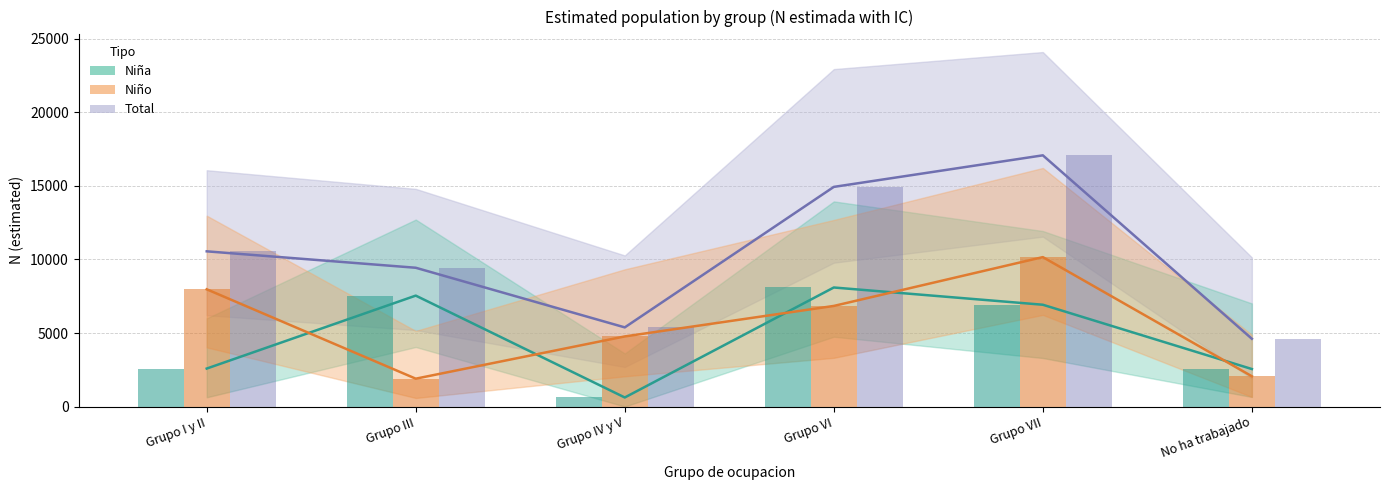

At how many categories does at least one series exceed 3076?

6